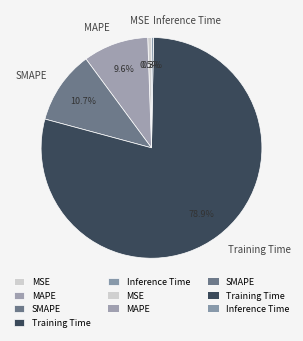

Count the number of slices in the pie.

5